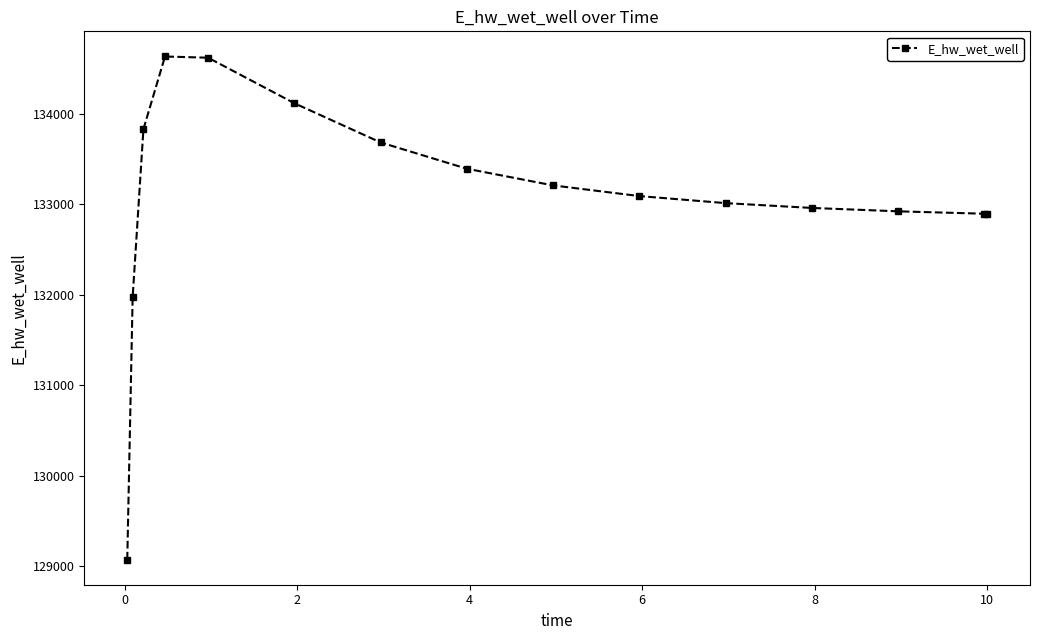

What is the value of the 10th point from the left?

133089.2